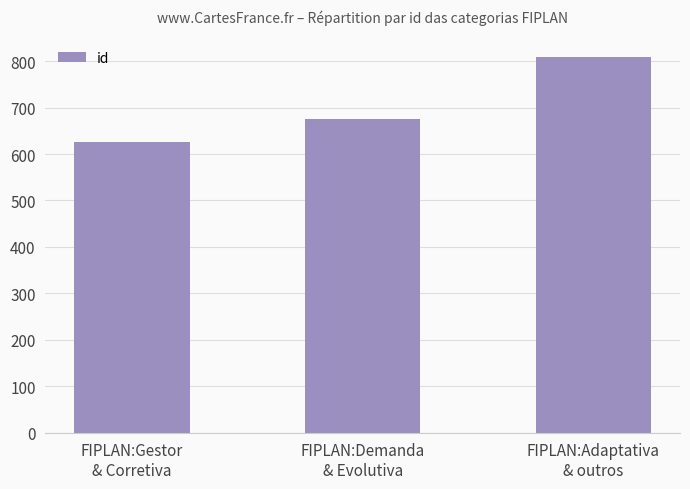

Which label corresponds to the smallest value in the chart?

FIPLAN:Gestor
& Corretiva